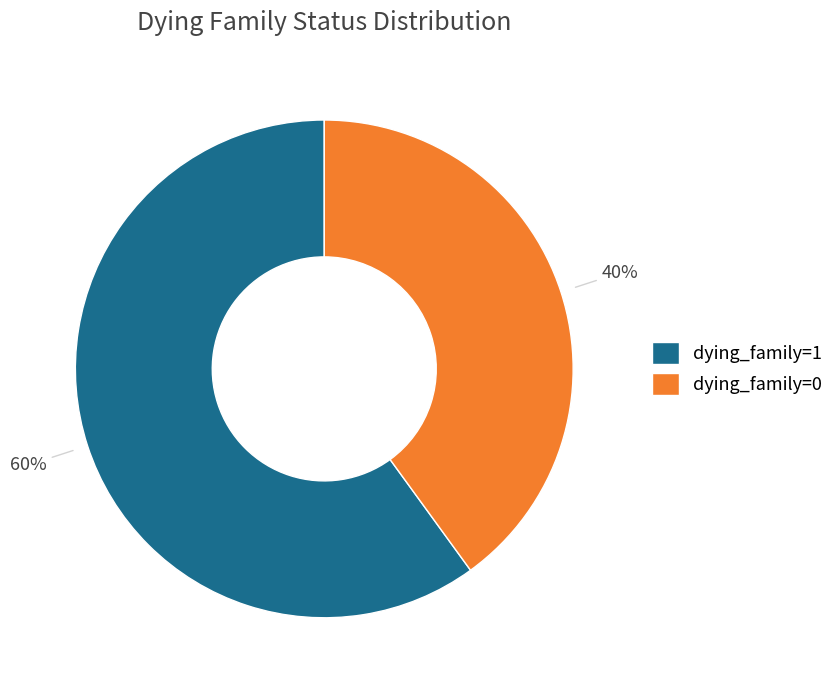

Combined, do dying_family=0 and dying_family=1 account for over 50%?

Yes